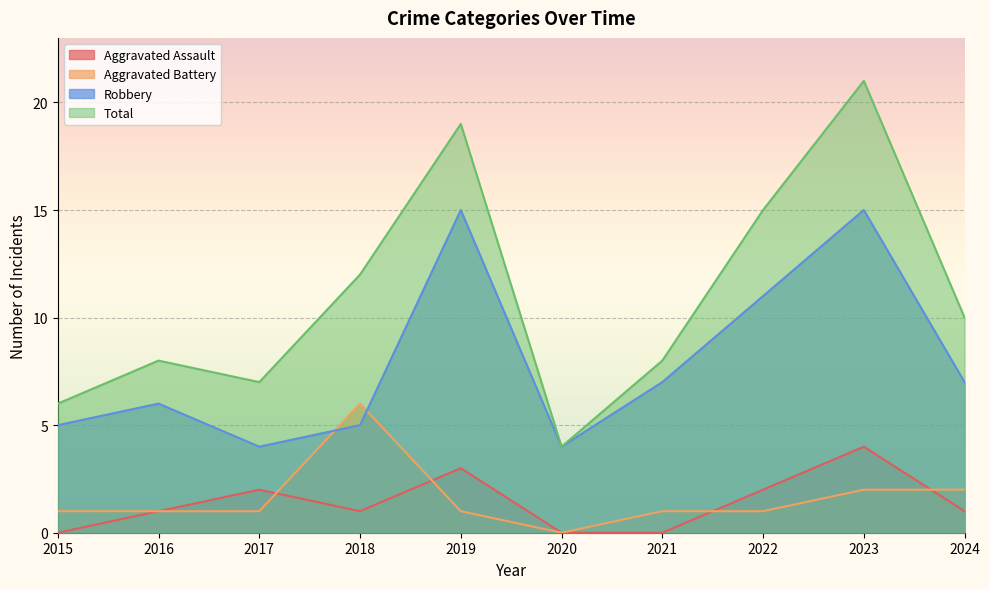

Is the value of Total at 2022 greater than the value of Robbery at 2016?

Yes